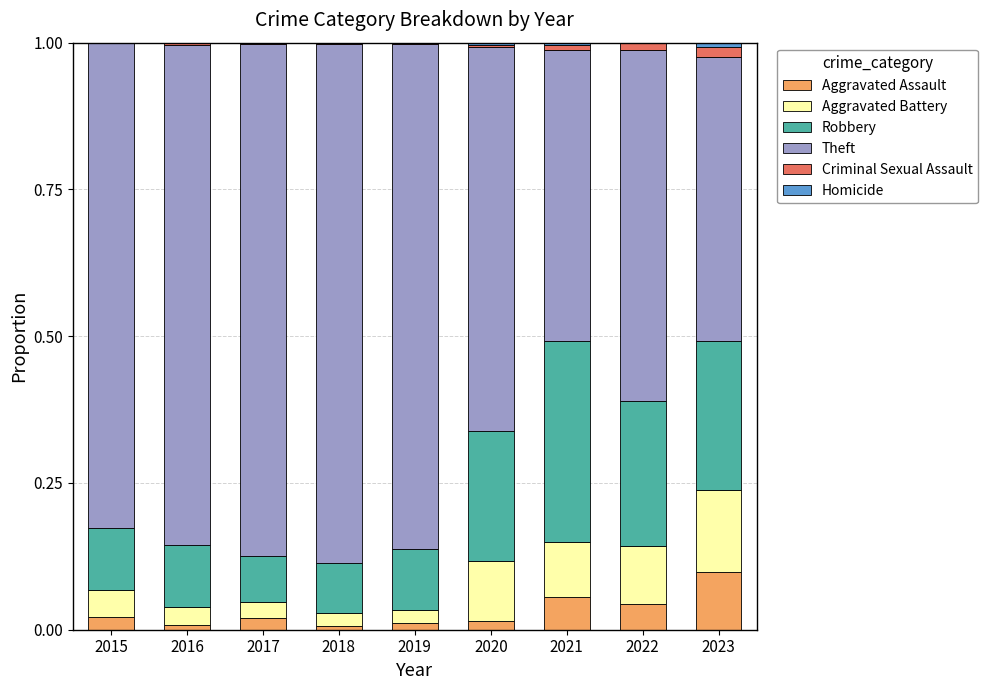

Which category has the highest value in the Aggravated Assault series?

2023